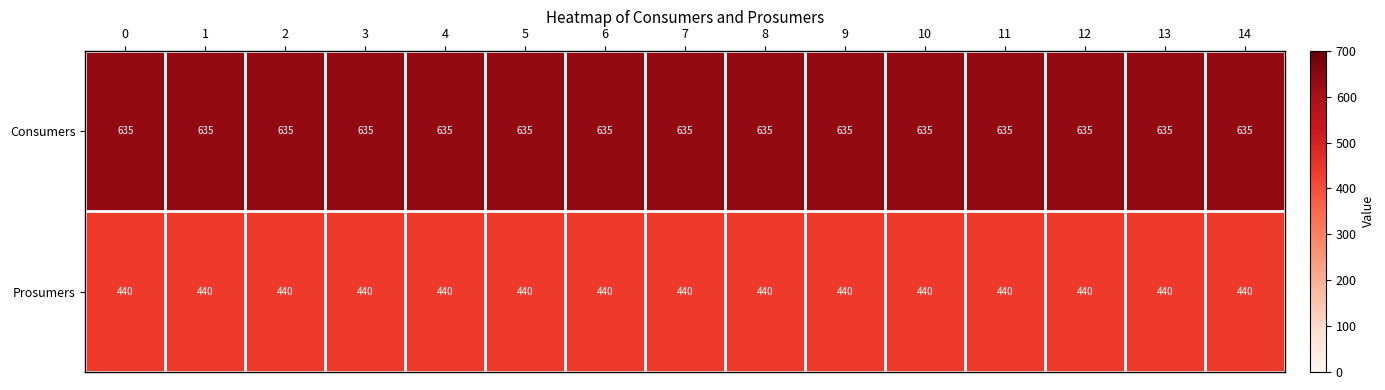

True or false: Prosumers has a value of 440 at 9.

True